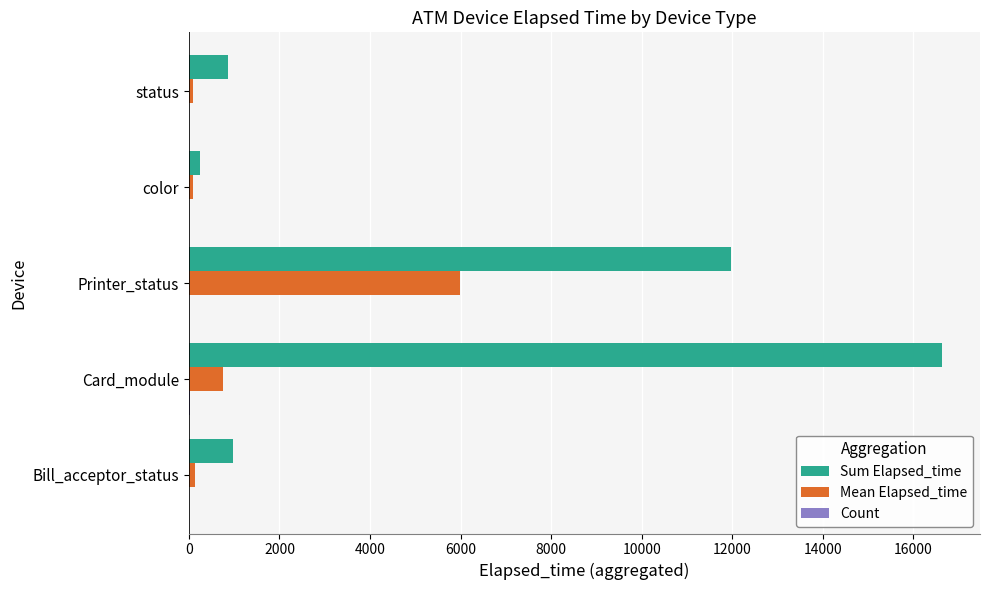

What is the sum of all Sum Elapsed_time values?

30702